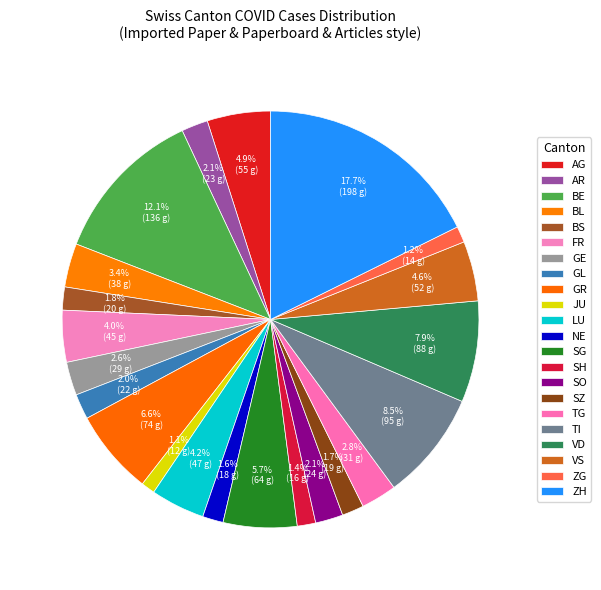

Is it true that LU is 4% of the pie?

True